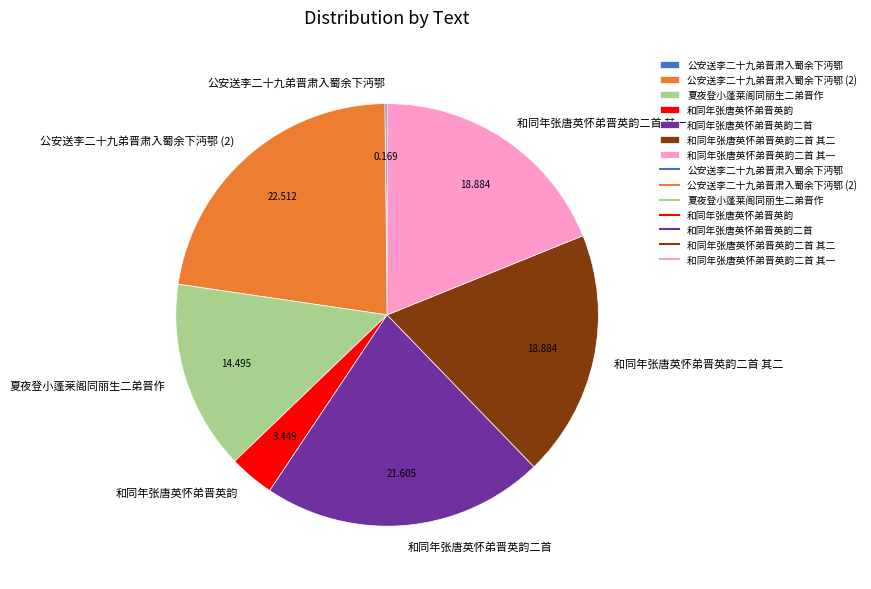

Does 夏夜登小蓬莱阁同丽生二弟晋作 account for over 50% of the chart?

No